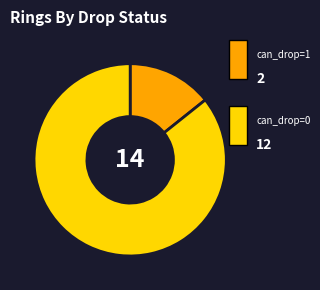

Is there a majority slice in this chart?

Yes